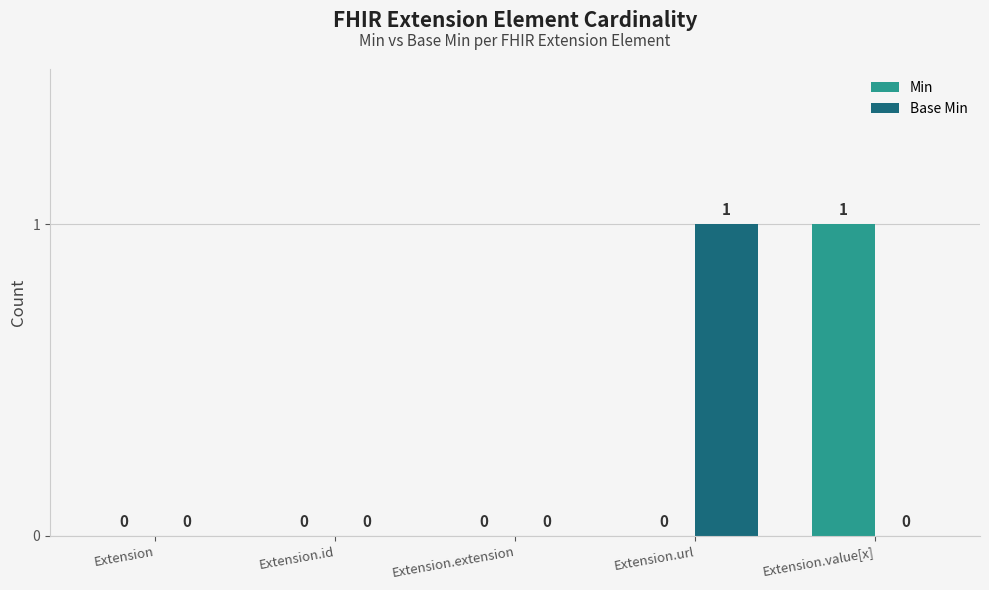

Which category has the highest value in the Base Min series?

Extension.url